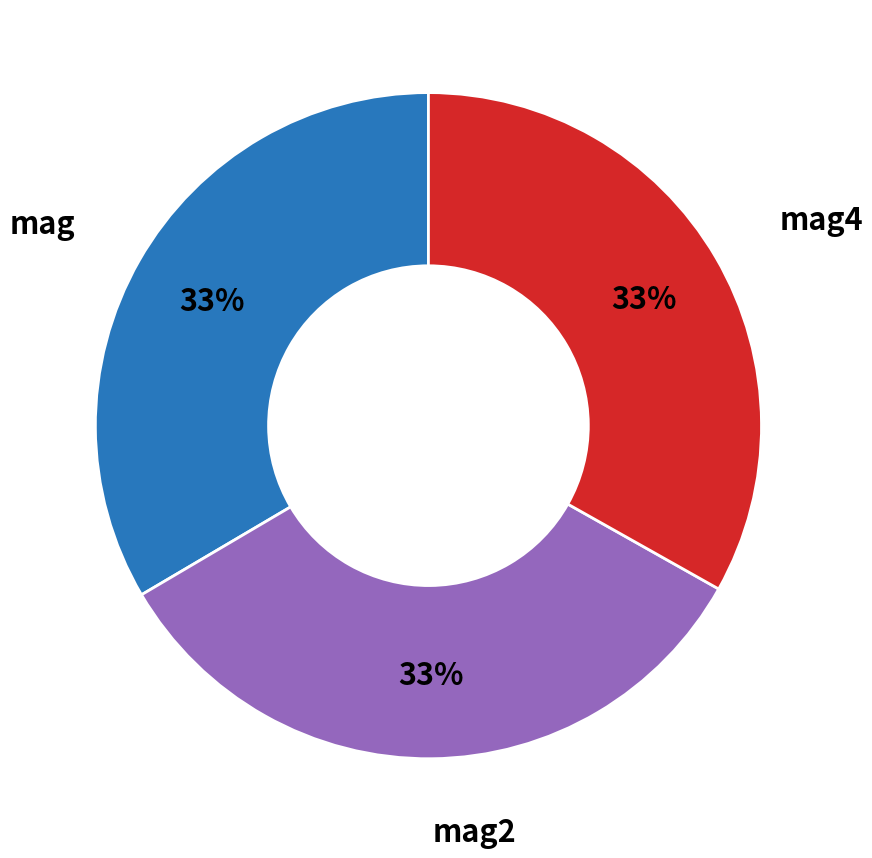

Is there a majority slice in this chart?

No